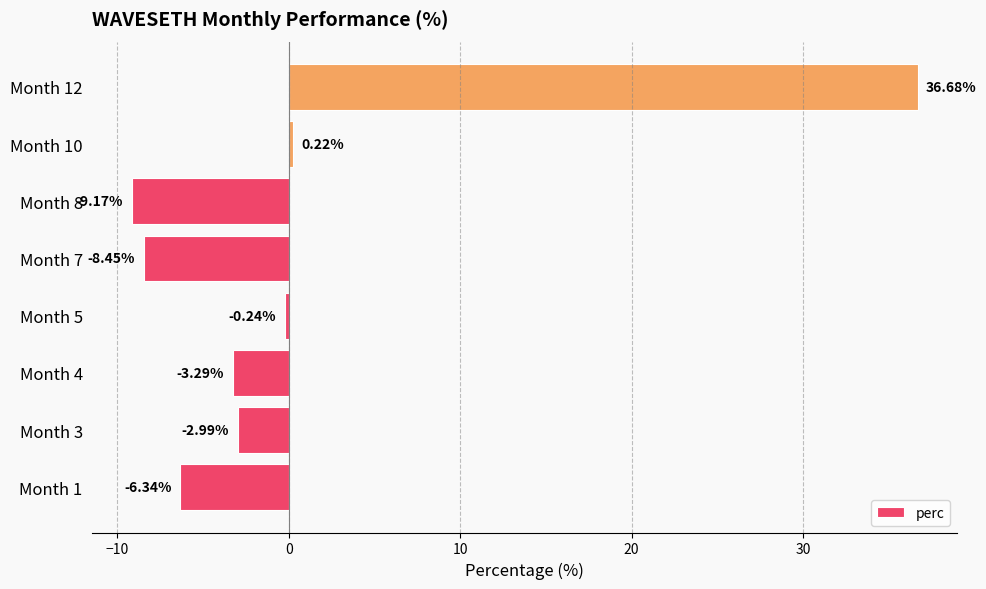

How many bars are there in total?

8